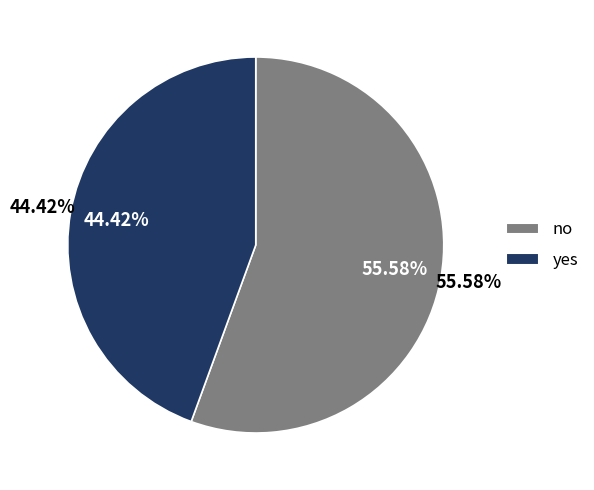

To the nearest percent, what is the average slice percentage?

50%